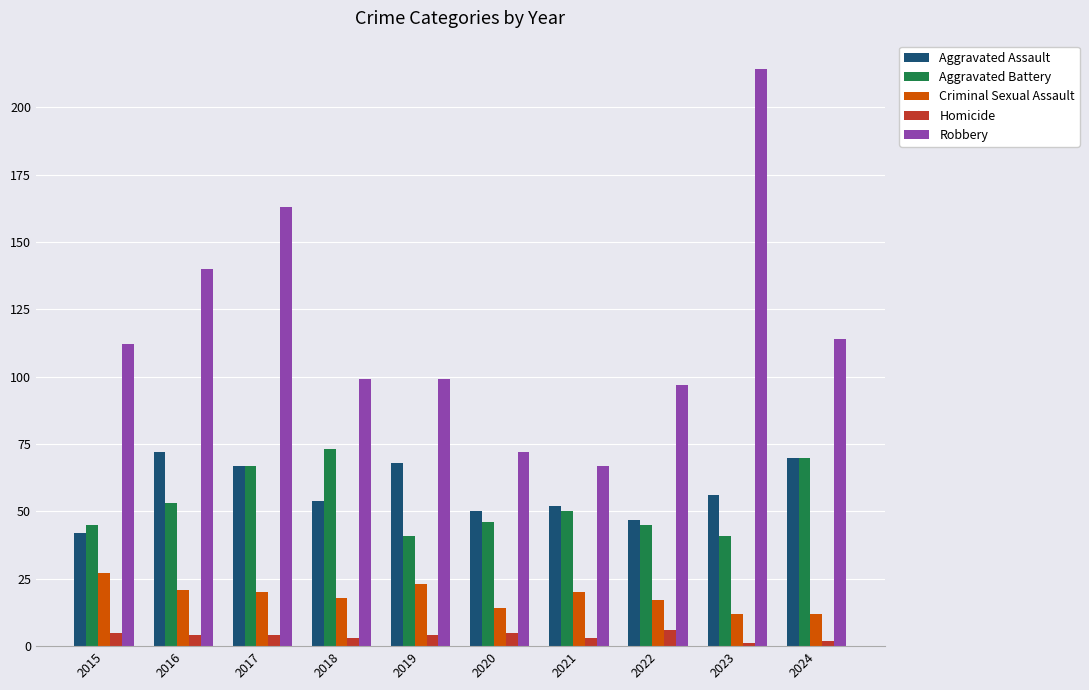

Reading left to right, what are all the values shown in this chart?

Aggravated Assault: 2015=42	2016=72	2017=67	2018=54	2019=68	2020=50	2021=52	2022=47	2023=56	2024=70
Aggravated Battery: 2015=45	2016=53	2017=67	2018=73	2019=41	2020=46	2021=50	2022=45	2023=41	2024=70
Criminal Sexual Assault: 2015=27	2016=21	2017=20	2018=18	2019=23	2020=14	2021=20	2022=17	2023=12	2024=12
Homicide: 2015=5	2016=4	2017=4	2018=3	2019=4	2020=5	2021=3	2022=6	2023=1	2024=2
Robbery: 2015=112	2016=140	2017=163	2018=99	2019=99	2020=72	2021=67	2022=97	2023=214	2024=114